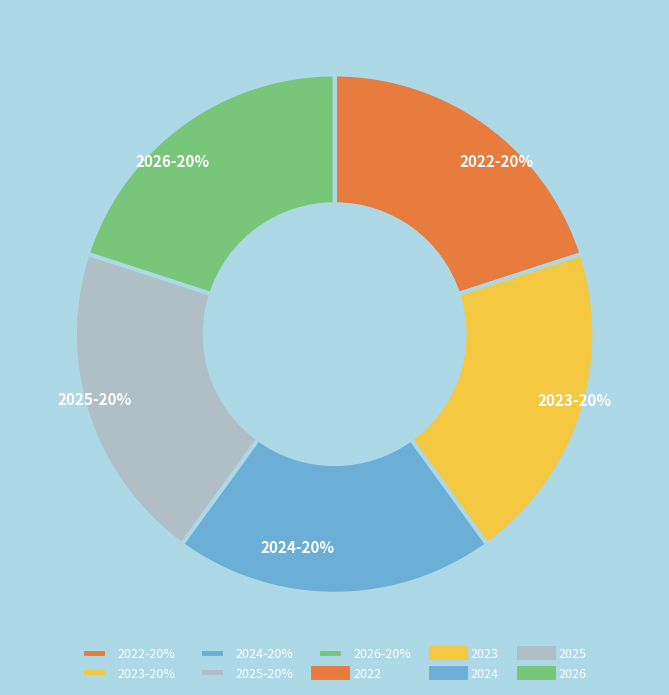

Is it true that 2026 is 33% of the pie?

False